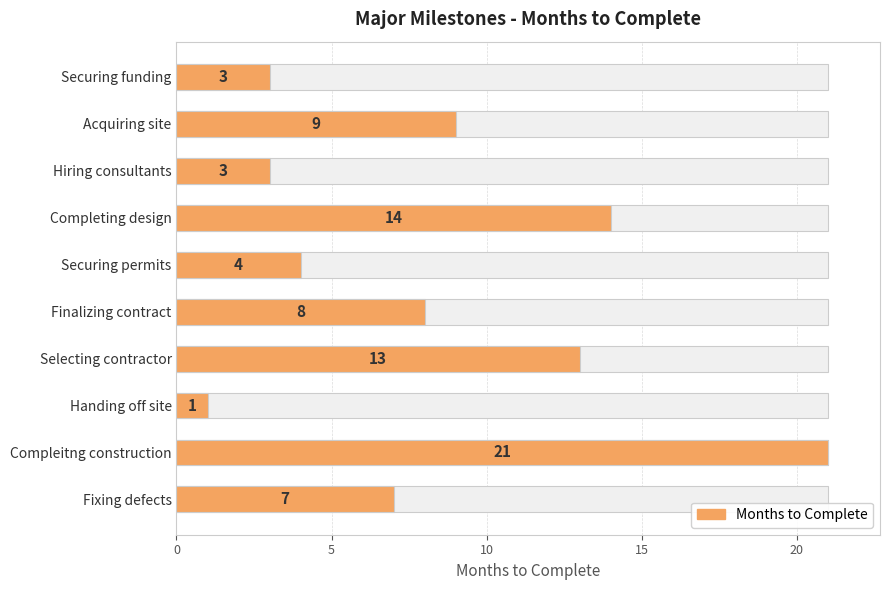

What is the greatest value displayed?

21